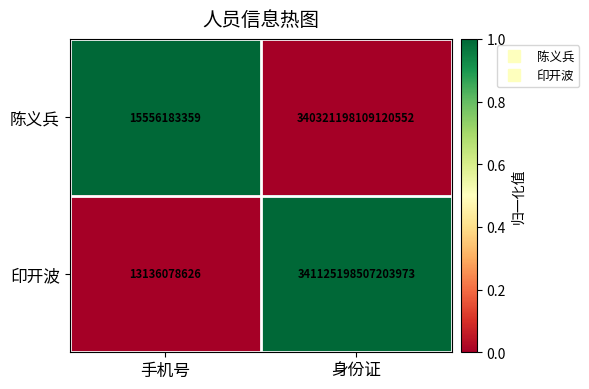

List the labels in order of 印开波 value, largest first.

身份证, 手机号